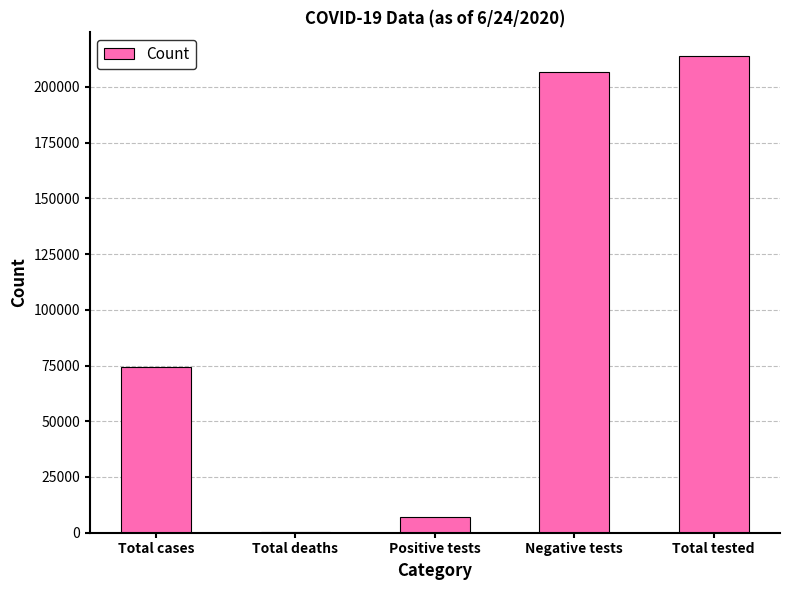

What is the sum of the values at Positive tests and Total tested?

220934